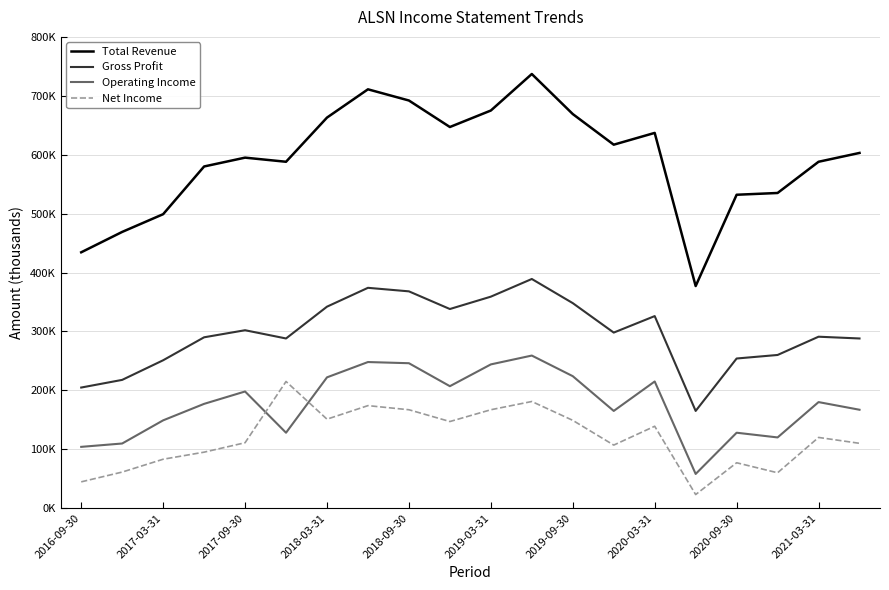

What are all the series names shown in the legend?

Total Revenue, Gross Profit, Operating Income, Net Income